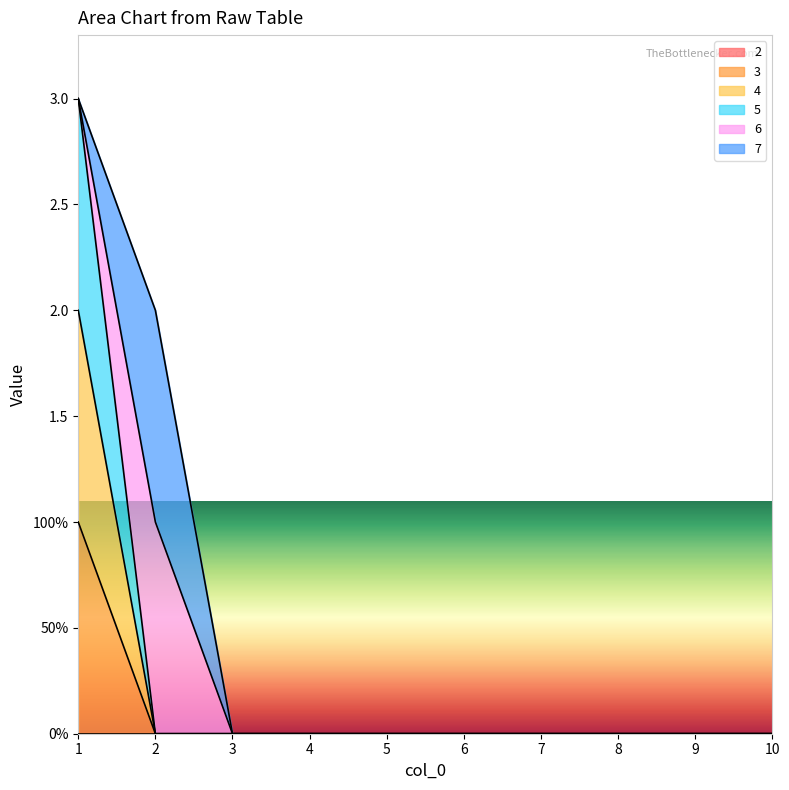

True or false: 4 has more than 0 interior local peaks.

False